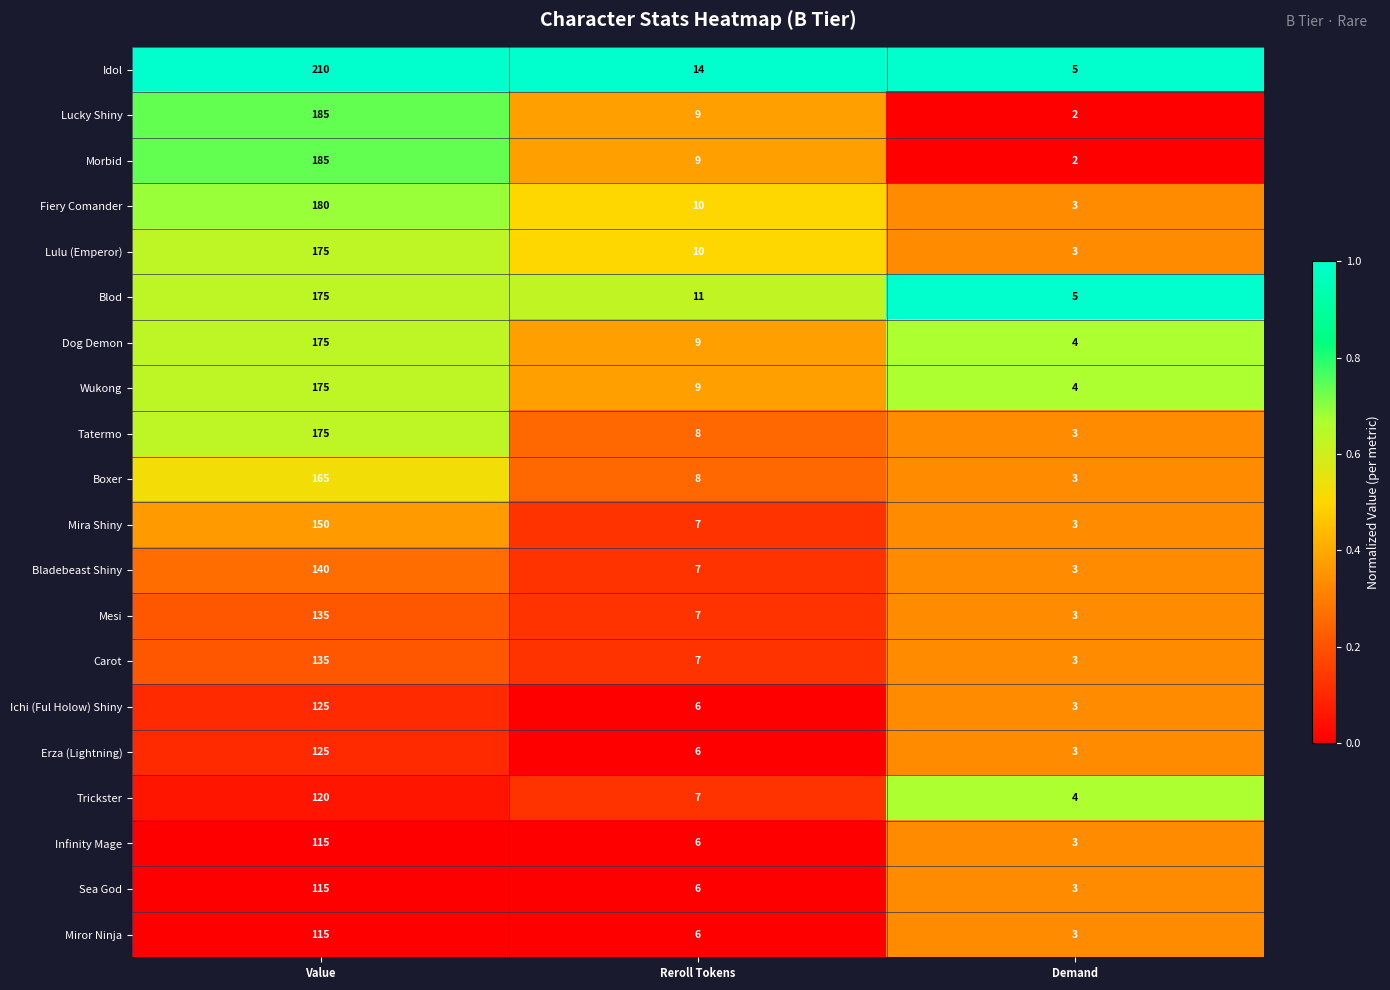

What is the greatest value displayed?

210